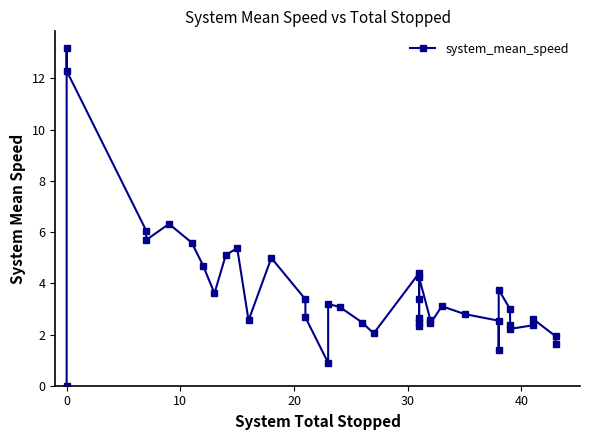

Reading right to left, list all the values displayed in this chart.

1.6	1.9	2.6	2.4	2.2	2.4	3.0	3.7	1.4	2.5	2.8	3.1	2.4	2.6	4.2	2.6	2.5	2.3	3.4	4.4	2.0	2.5	3.1	3.2	0.9	2.7	3.4	5.0	2.5	5.4	5.1	3.6	4.7	5.6	6.3	5.7	6.1	12.3	13.2	0.0